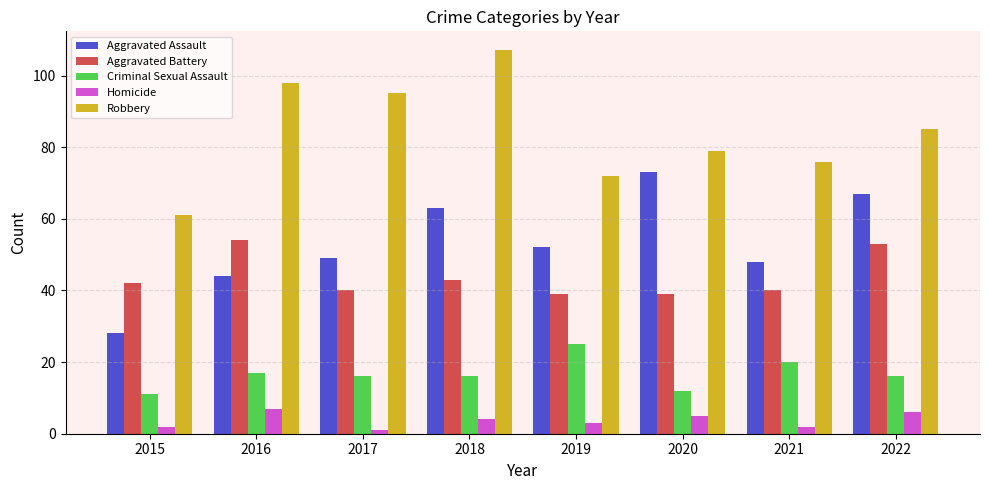

Is it true that Aggravated Assault equals 102 at 2022?

False